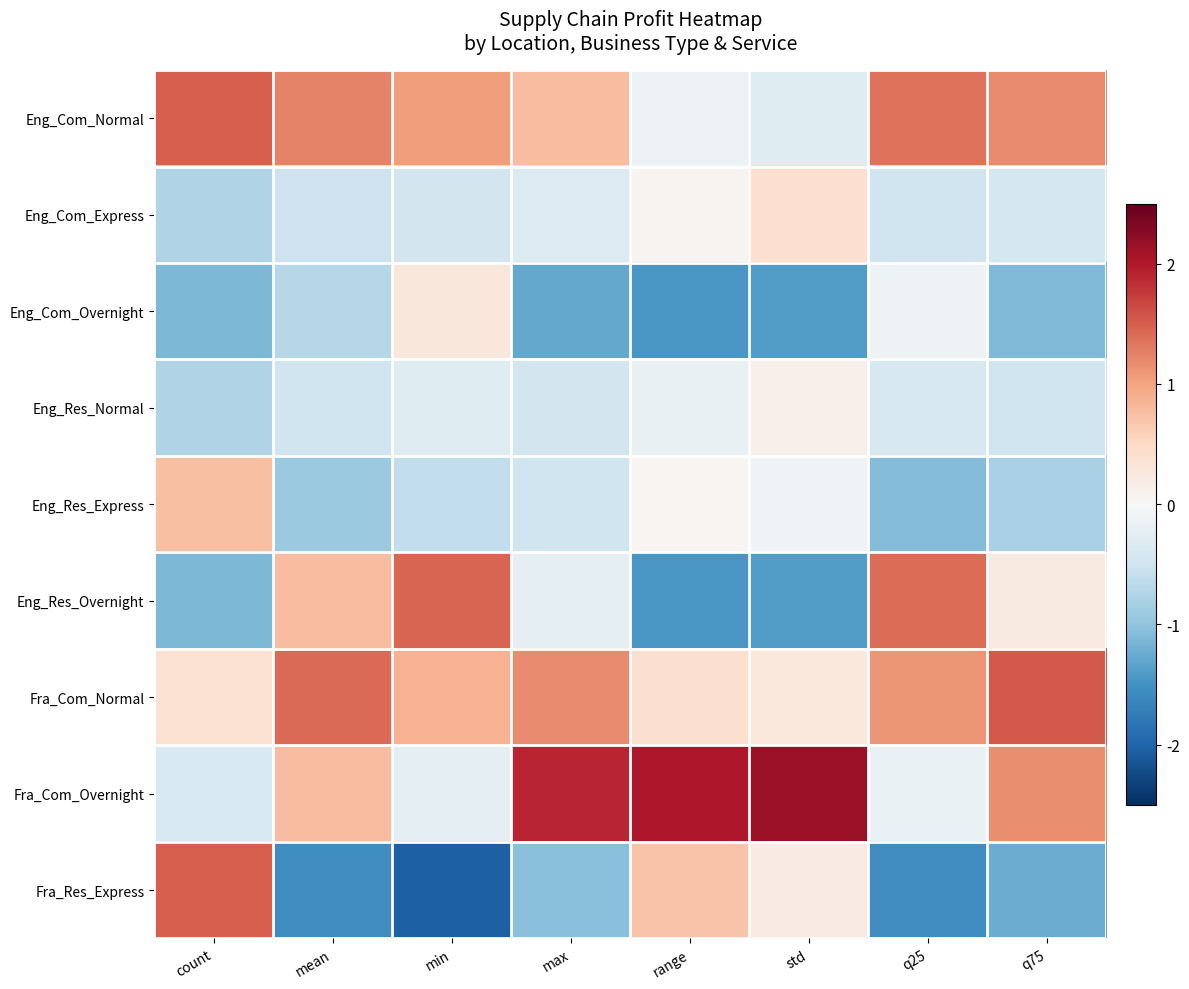

Which label corresponds to the smallest value in the chart?

min